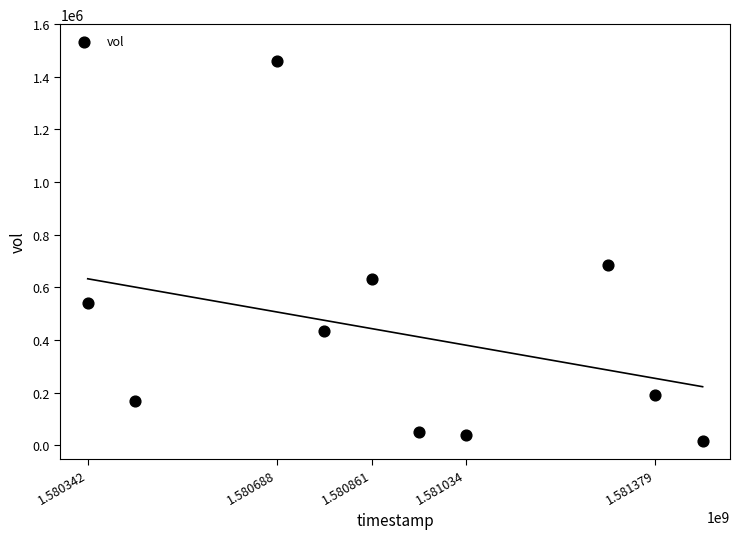

What is the average Y value?

421660